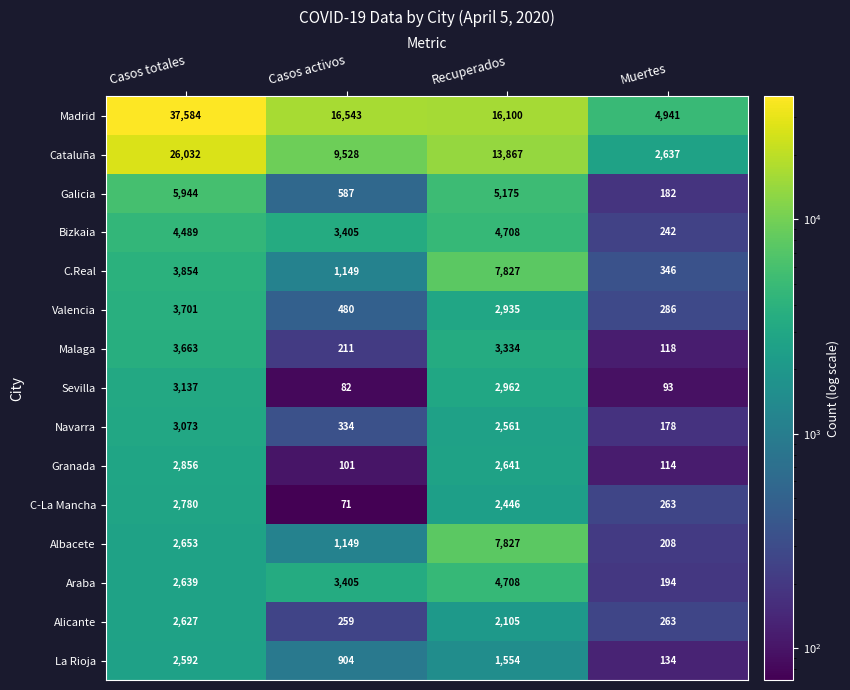

List the labels in order of Navarra value, smallest first.

Muertes, Casos activos, Recuperados, Casos totales